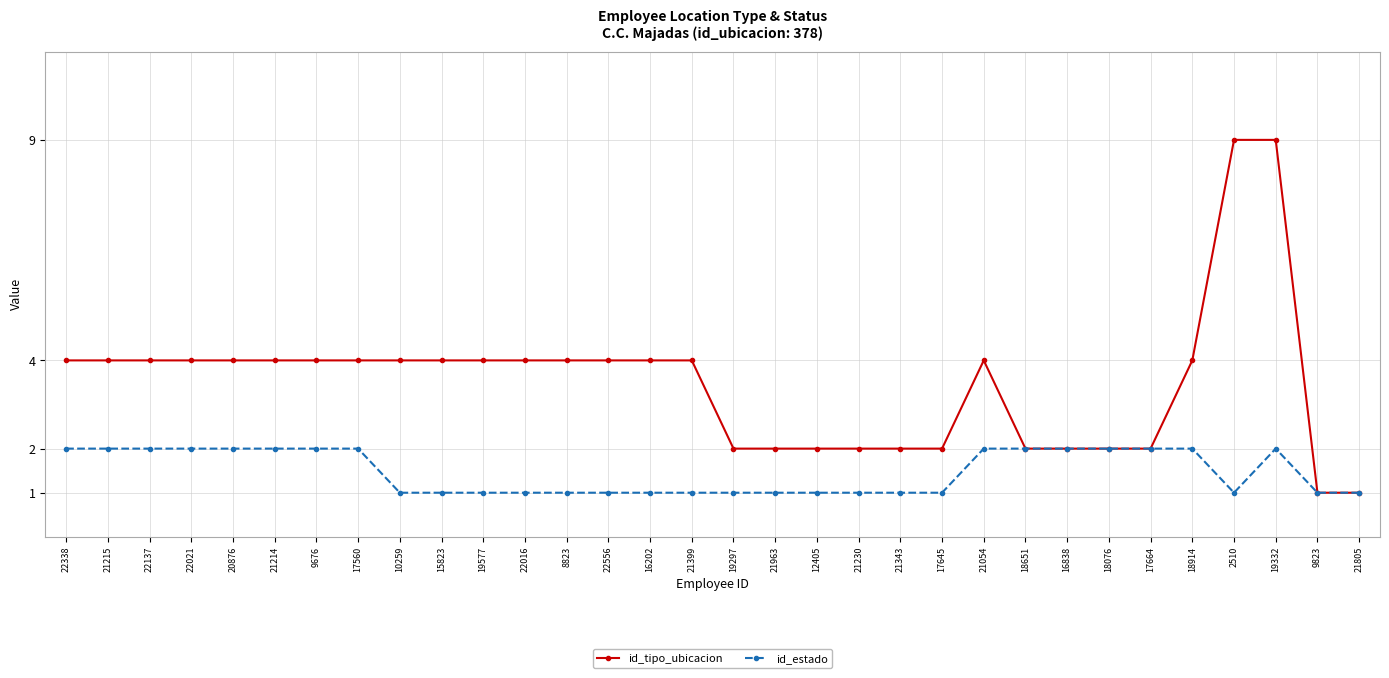

What is the minimum value for id_tipo_ubicacion?

1